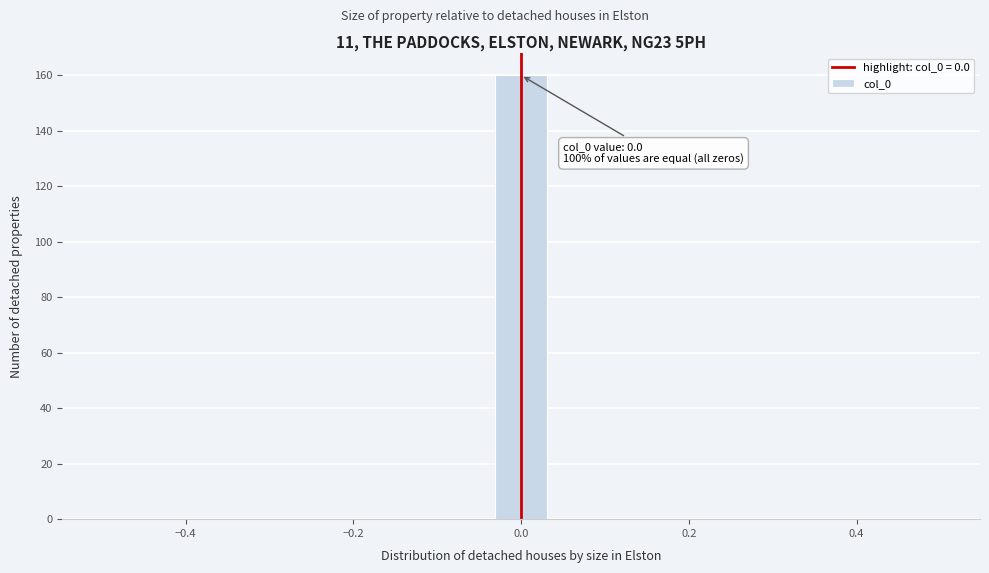

Read against the x-axis, roughly where is the centre of the tallest bar?

0.00